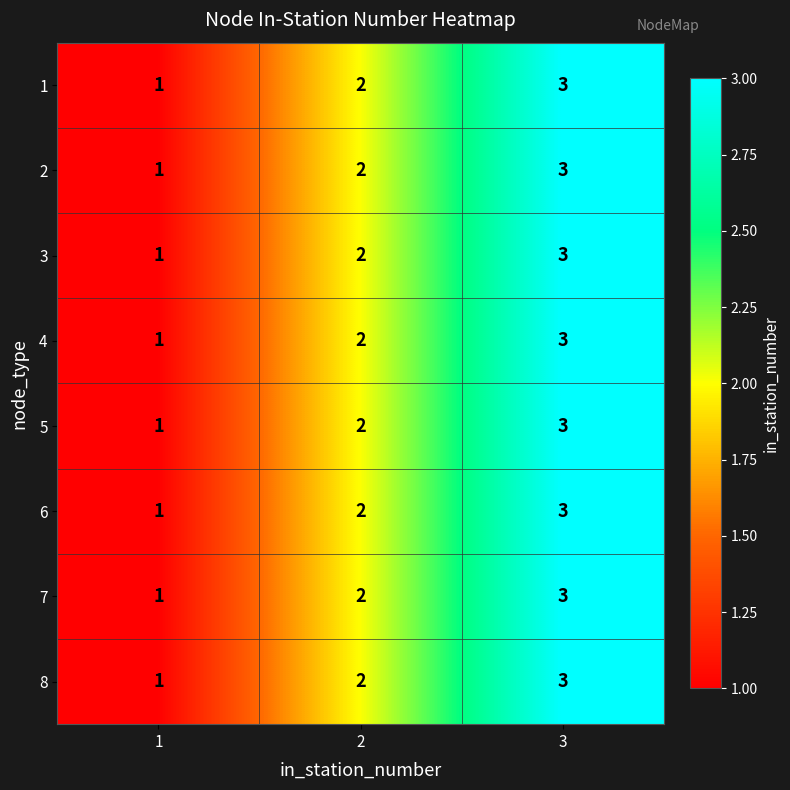

What is the greatest value displayed?

3